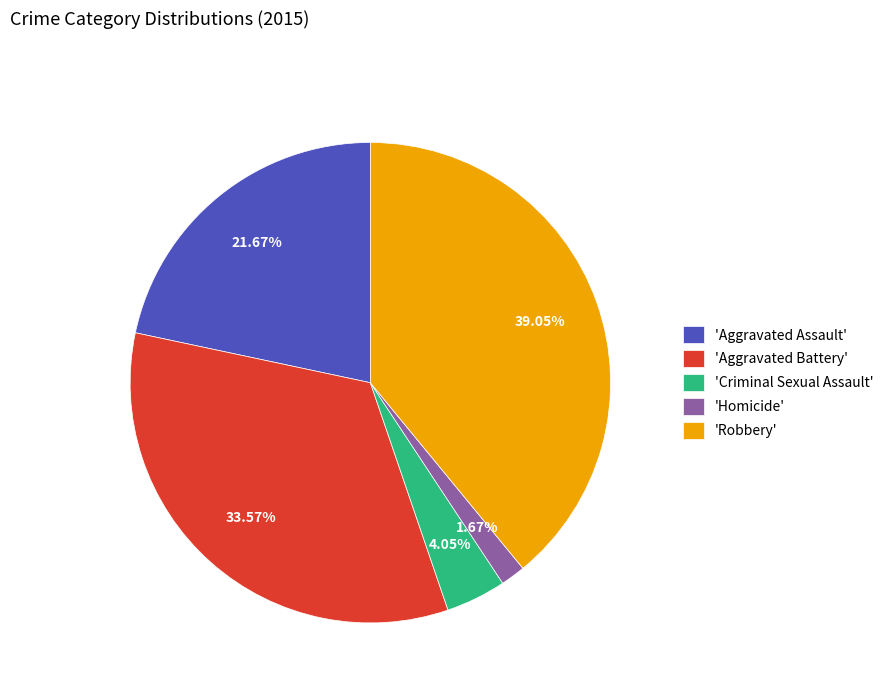

Is there any slice that represents more than half of the pie?

No